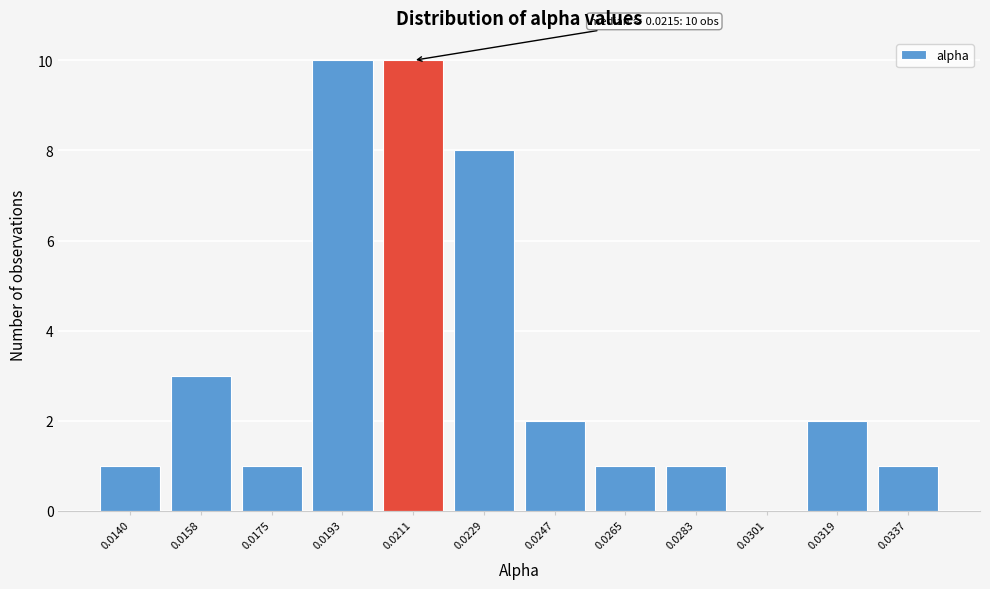

Reading right to left, list all the values displayed in this chart.

0.0337=1	0.0319=2	0.0301=0	0.0283=1	0.0265=1	0.0247=2	0.0229=8	0.0211=10	0.0193=10	0.0175=1	0.0158=3	0.0140=1